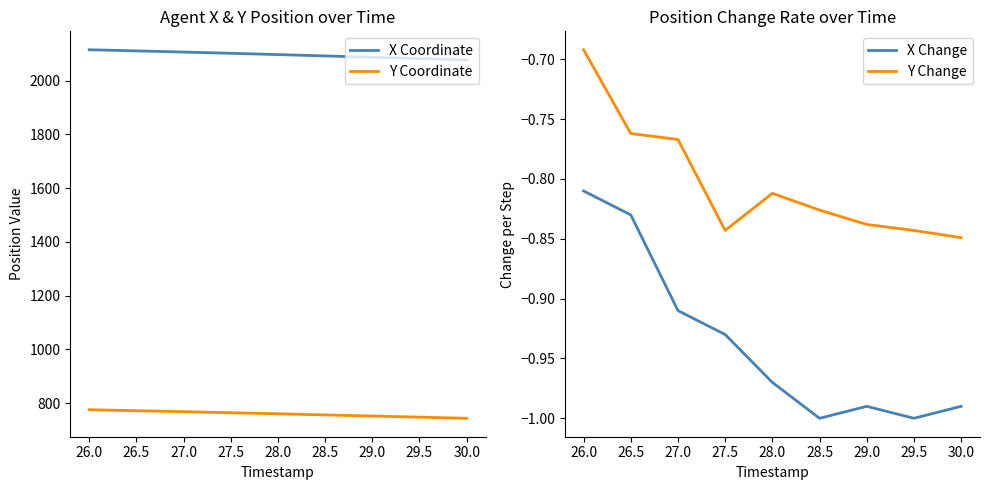

True or false: X Coordinate and Y Change intersect in this chart.

False